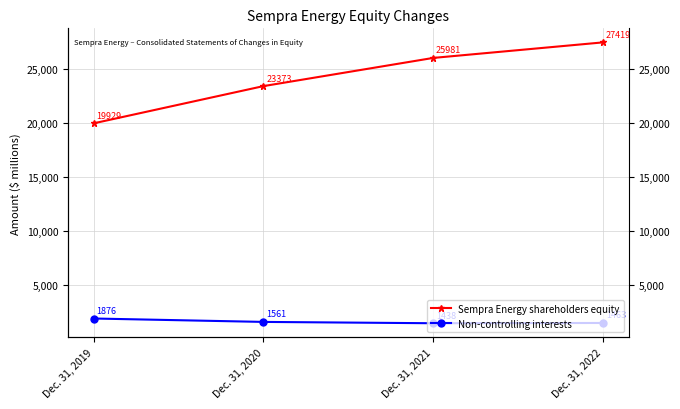

What is the average value of the Non-controlling interests series?

1584